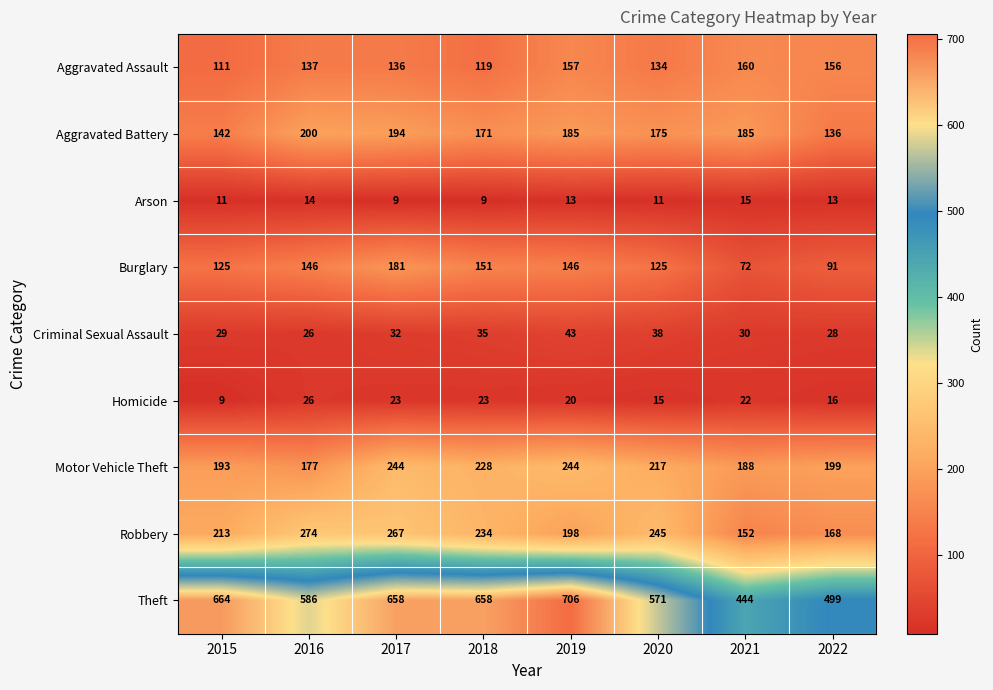

Which series has the largest total across all categories?

Theft